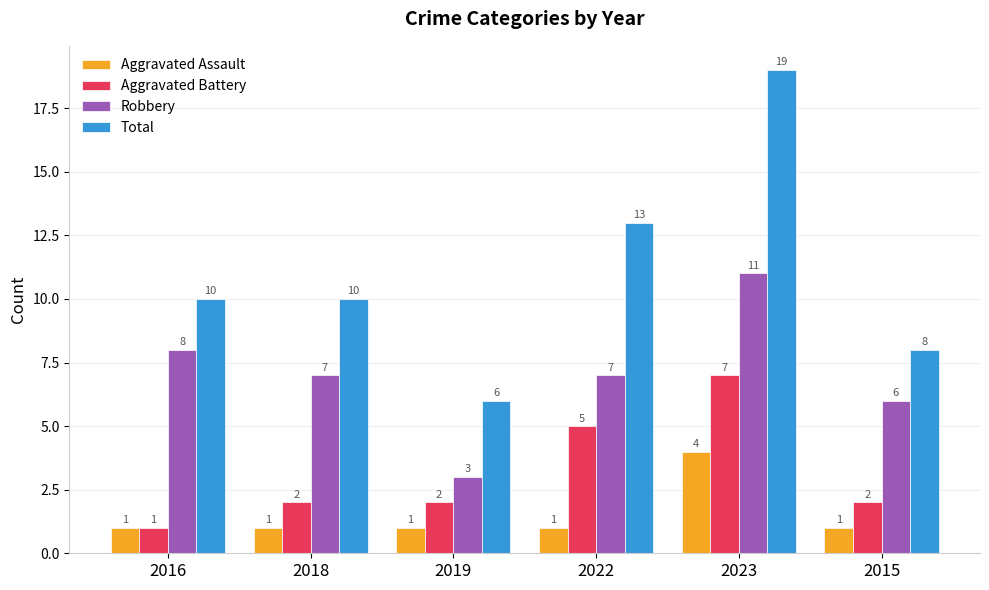

What position from the right is 2023?

2